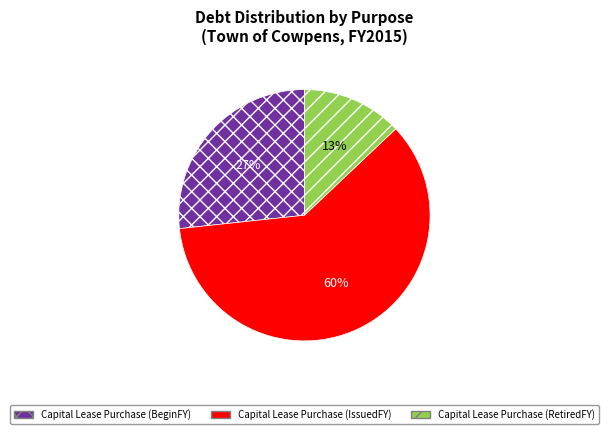

Combined, do Capital Lease Purchase (IssuedFY) and Capital Lease Purchase (RetiredFY) account for over 50%?

Yes